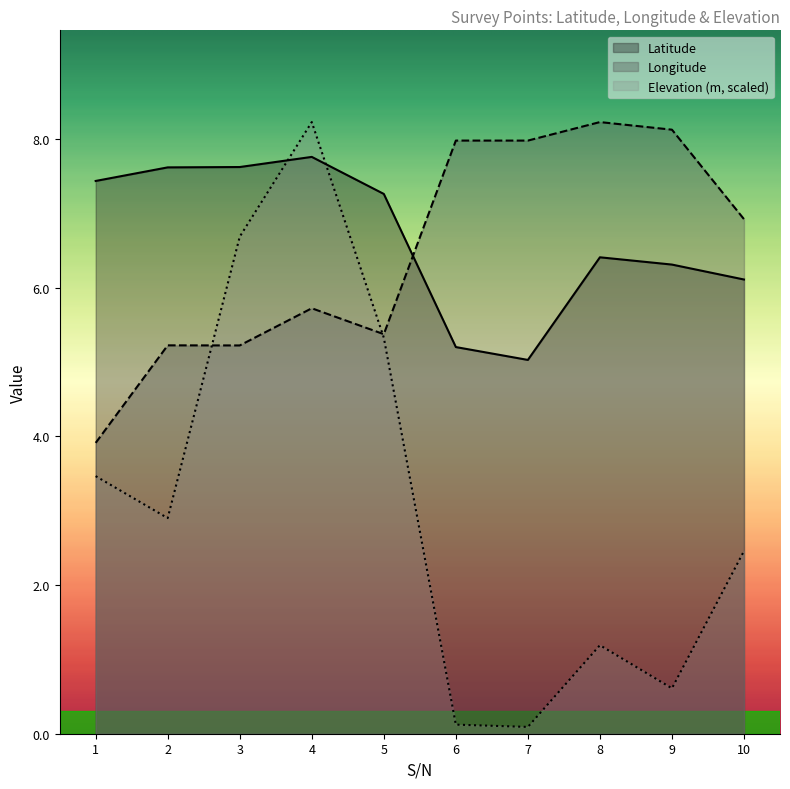

Which series has the widest spread of values?

Elevation (m, scaled)